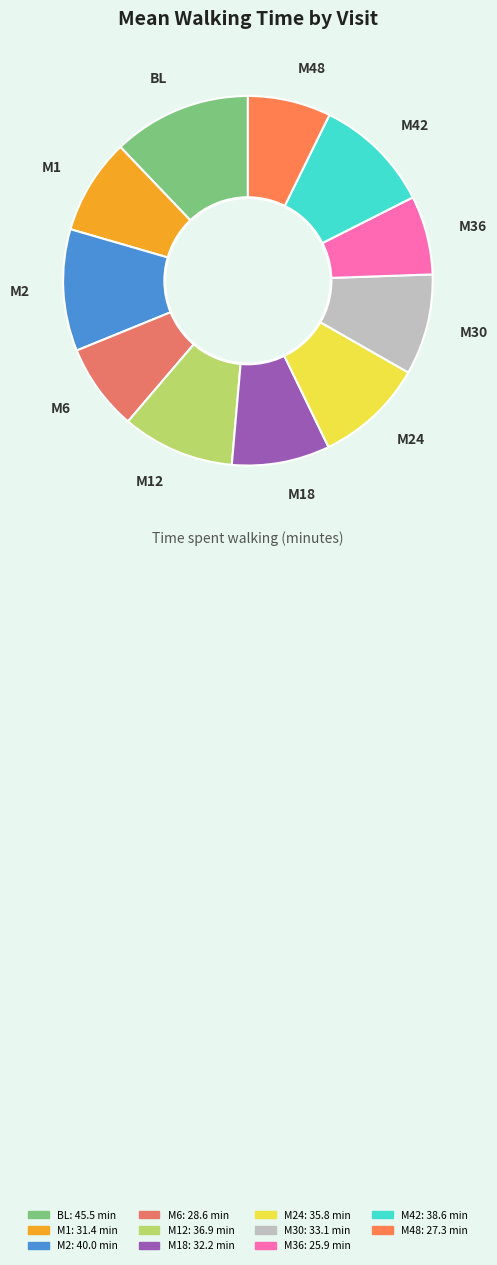

Do M2 and M30 together represent more than half of the pie?

No